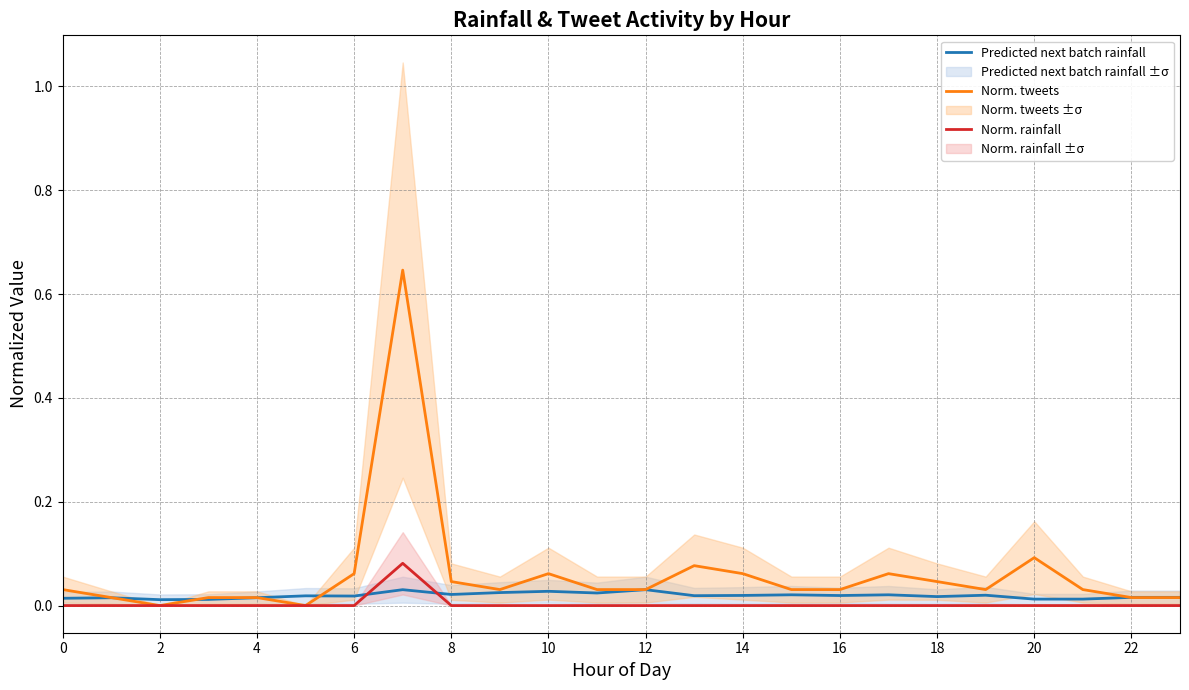

Reading right to left, extract all data points from this chart.

Predicted next batch rainfall: 0.0	0.0	0.0	0.0	0.0	0.0	0.0	0.0	0.0	0.0	0.0	0.0	0.0	0.0	0.0	0.0	0.0	0.0	0.0	0.0	0.0	0.0	0.0	0.0
Norm. tweets: 0.0	0.0	0.0	0.1	0.0	0.0	0.1	0.0	0.0	0.1	0.1	0.0	0.0	0.1	0.0	0.0	0.6	0.1	0.0	0.0	0.0	0.0	0.0	0.0
Norm. rainfall: 0.0	0.0	0.0	0.0	0.0	0.0	0.0	0.0	0.0	0.0	0.0	0.0	0.0	0.0	0.0	0.0	0.1	0.0	0.0	0.0	0.0	0.0	0.0	0.0